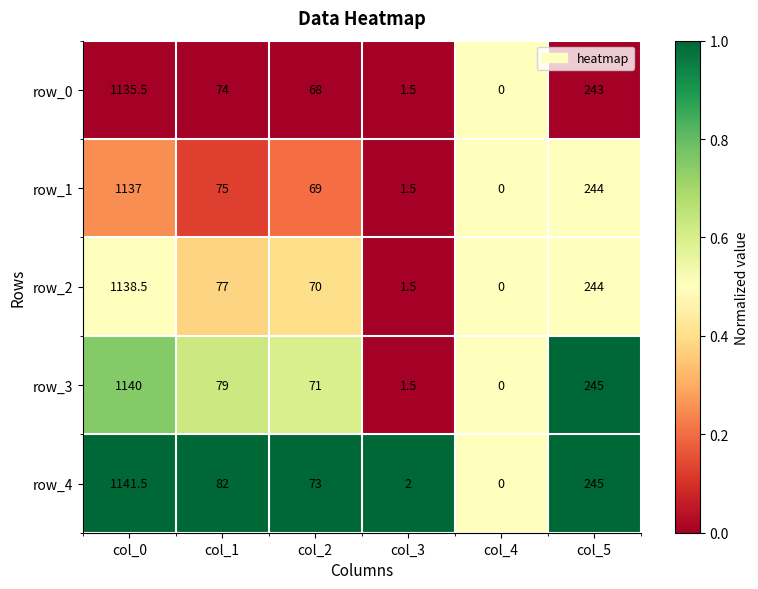

True or false: row_2 has a value of 1754.8 at col_0.

False